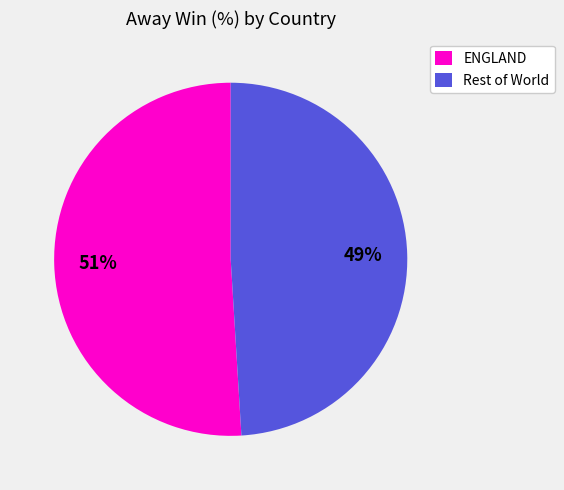

Rank the categories by value from lowest to highest.

Rest of World, ENGLAND